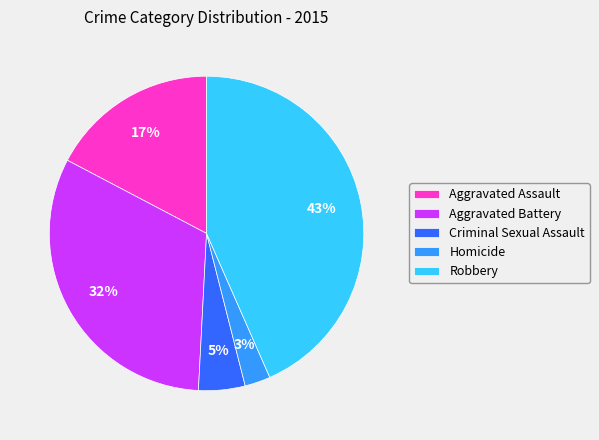

Do Homicide and Robbery together represent more than half of the pie?

No